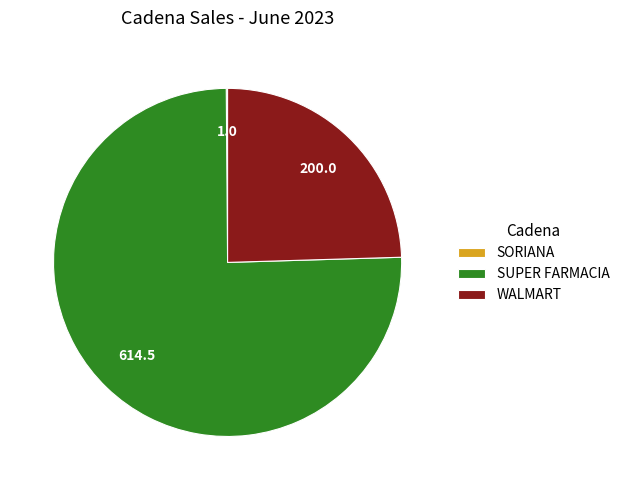

What is the largest slice in the pie chart?

SUPER FARMACIA